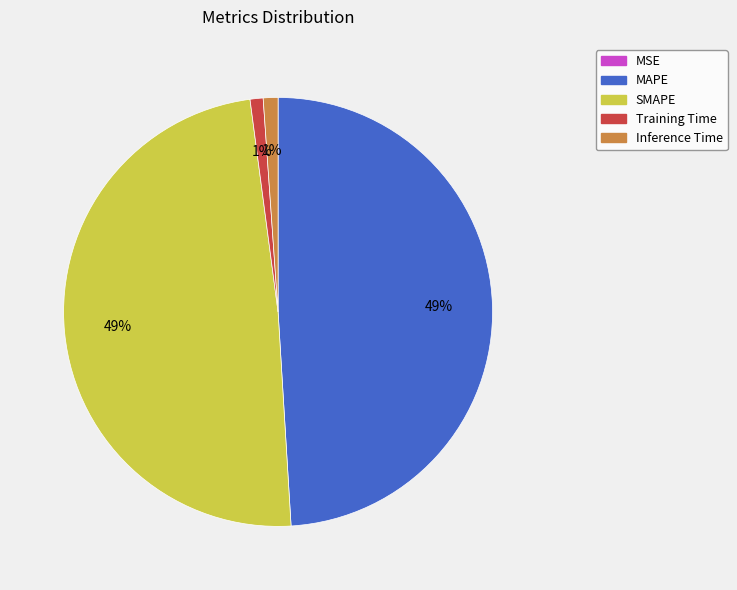

Between Inference Time and MAPE, which is larger?

MAPE